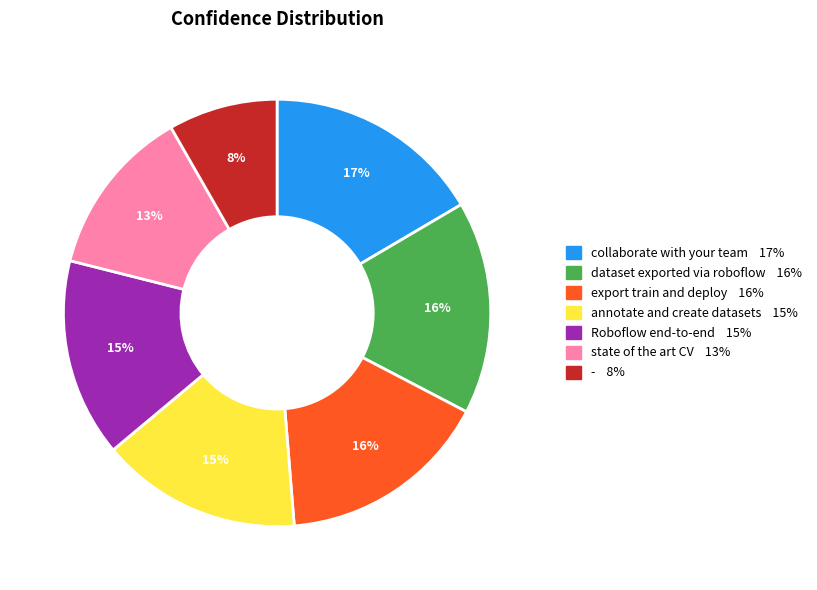

Does any single category account for the majority?

No